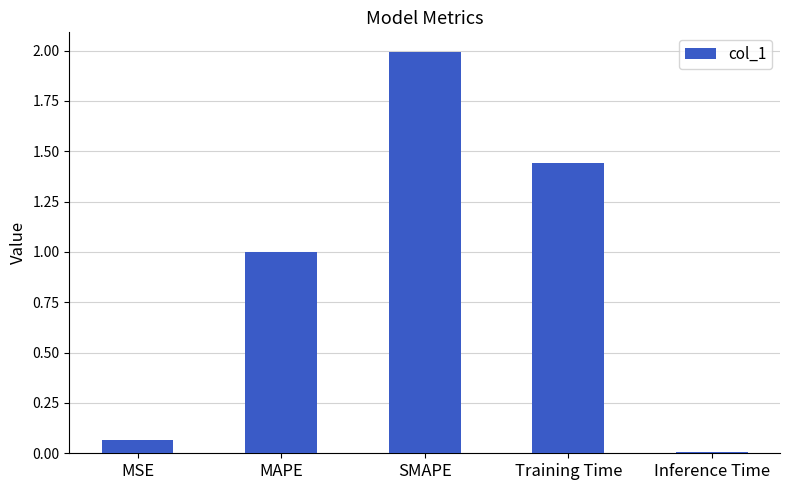

Is it true that the value at MAPE is 1.0?

True